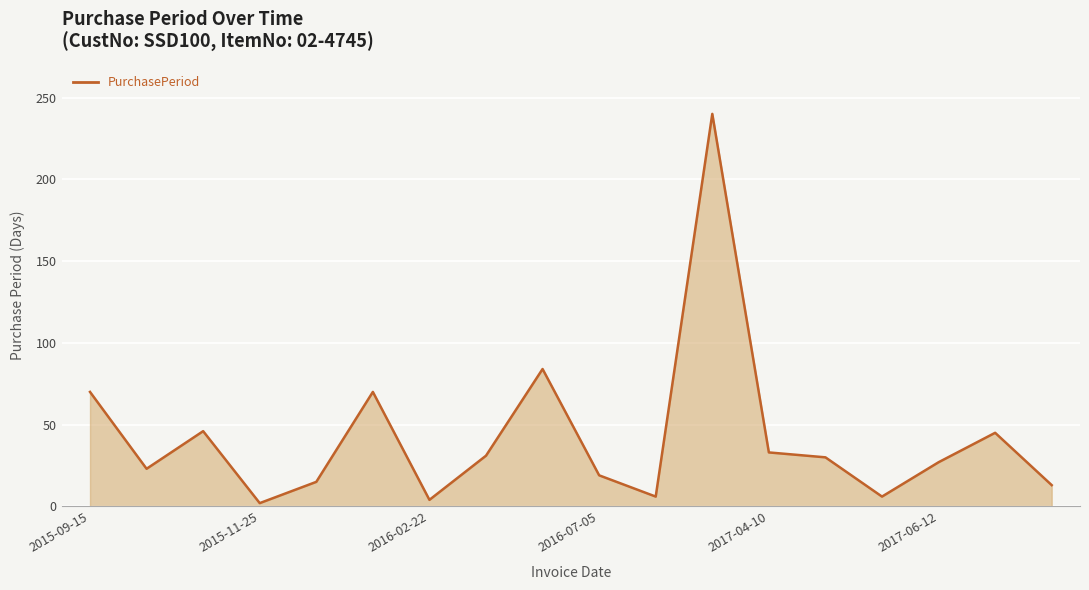

What is the difference between the maximum and minimum values?

238